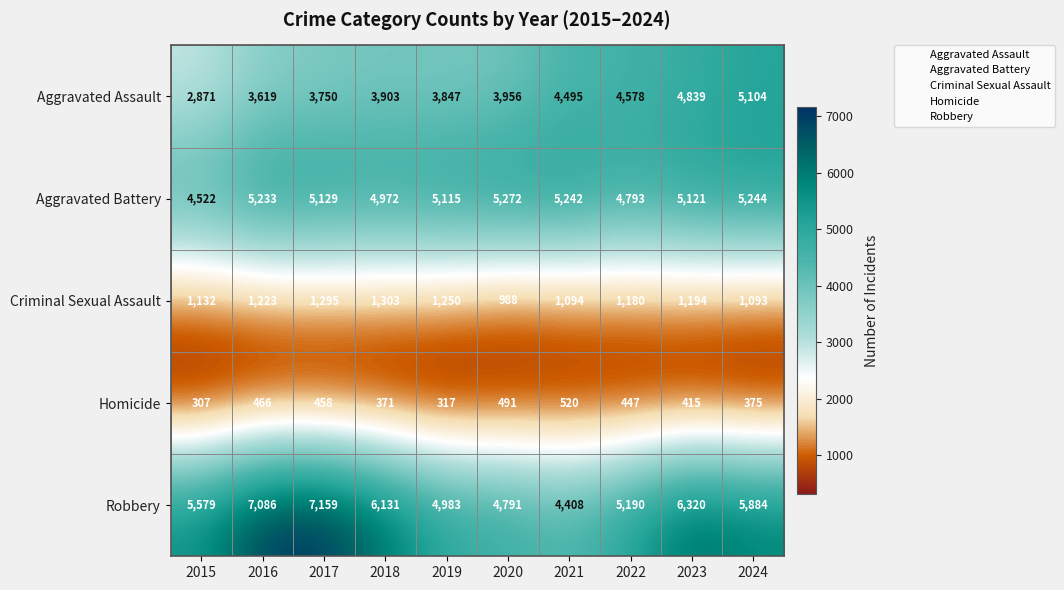

What is the minimum value shown in the chart?

307